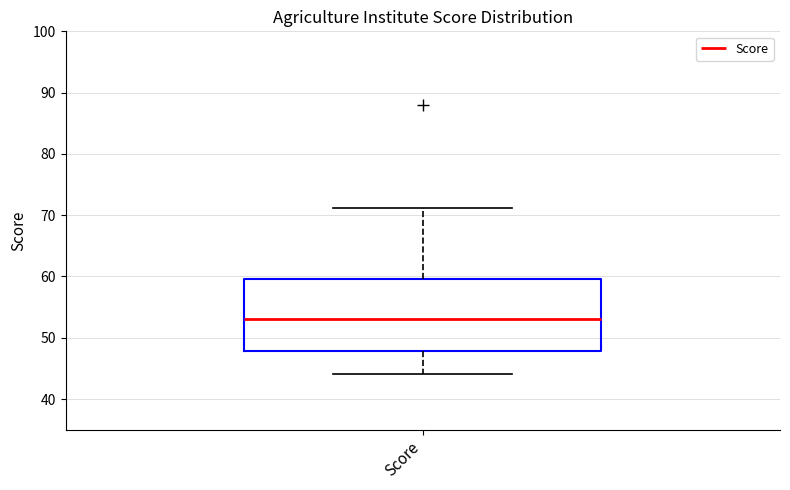

Read this box plot against the y-axis: the position of the median line, the range covered by the box, and the ends of both whiskers. The values are not printed on the chart, so give them approximately, as read against the axis.

median 53, box 48 to 60, whiskers 44 to 71